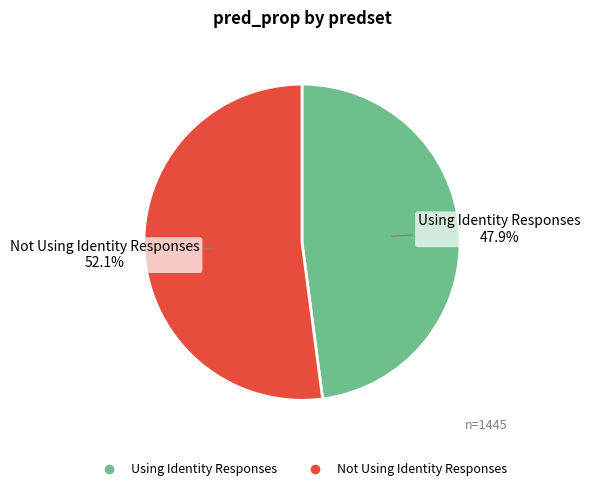

How many segments does this pie chart have?

2